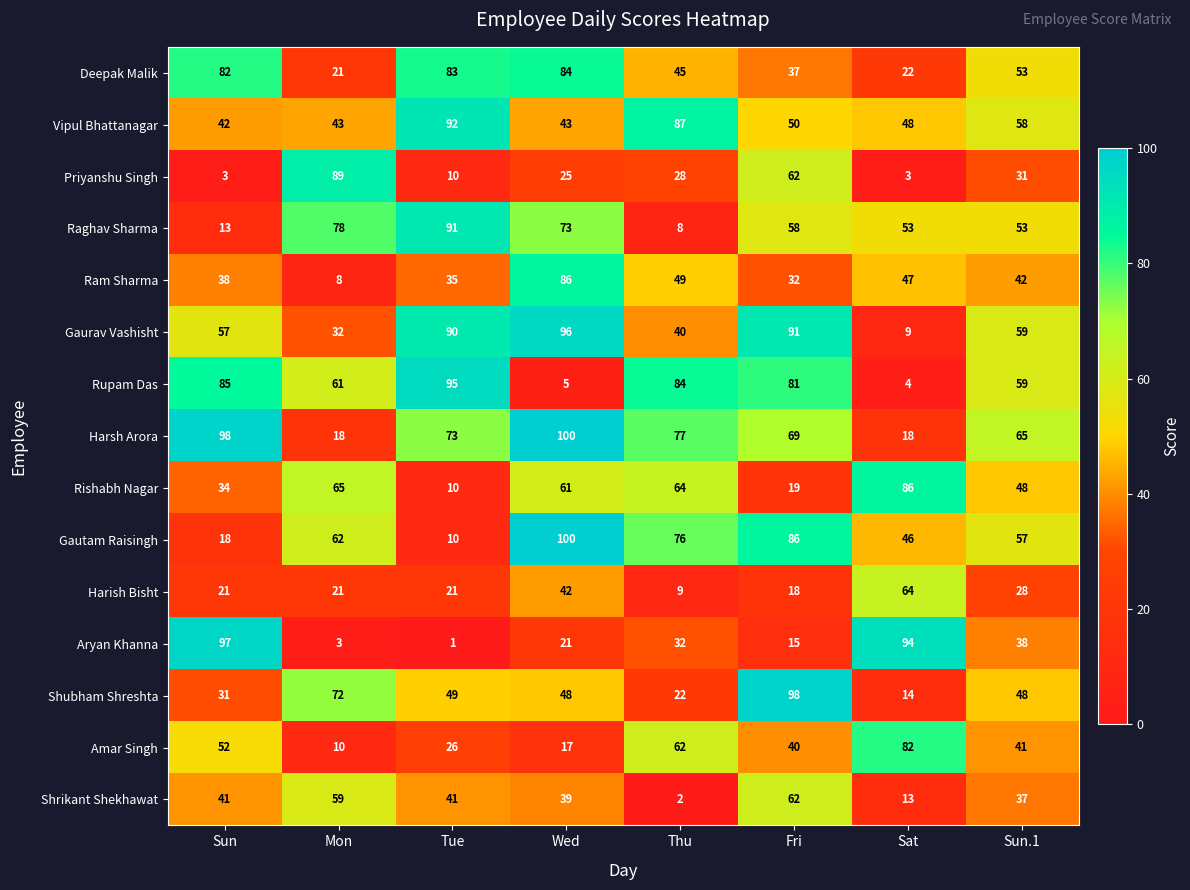

The Rishabh Nagar series shows 64 at Thu. True or false?

True